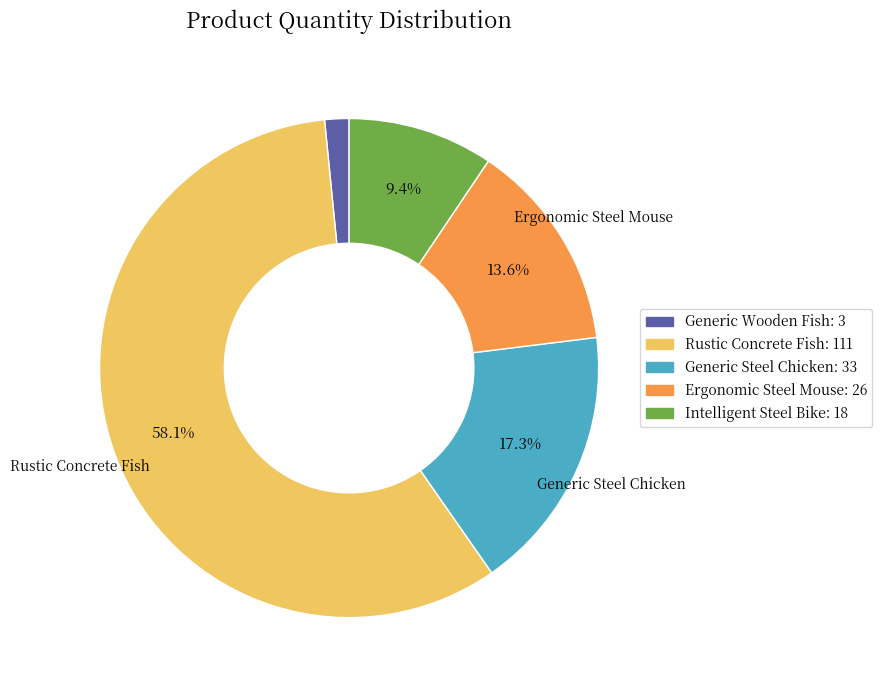

Rank the categories by value from lowest to highest.

Generic Wooden Fish, Intelligent Steel Bike, Ergonomic Steel Mouse, Generic Steel Chicken, Rustic Concrete Fish